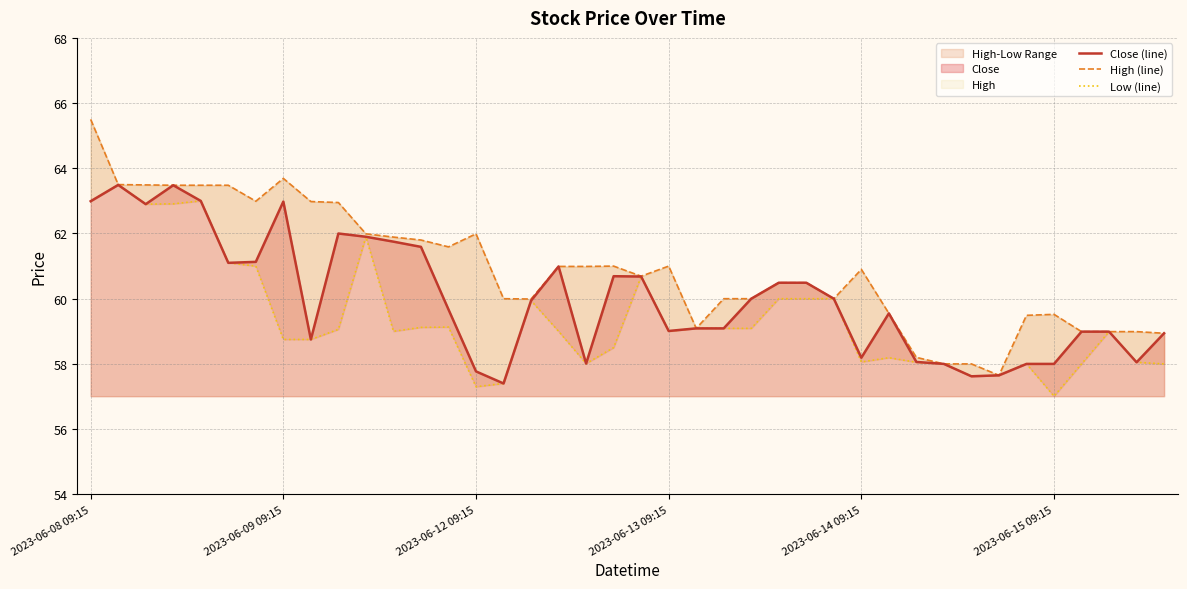

What is the lowest value of the High (line) series?

57.6